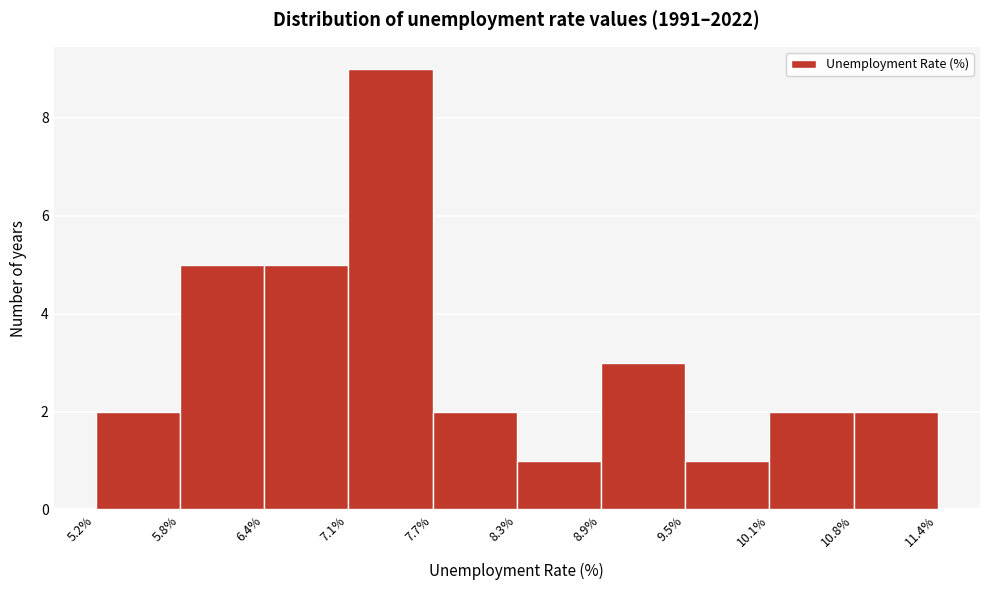

What is the height of the bar covering 5.2% to 5.8% on the x-axis? The values are not printed on the chart, so give them approximately, as read against the axis.

2